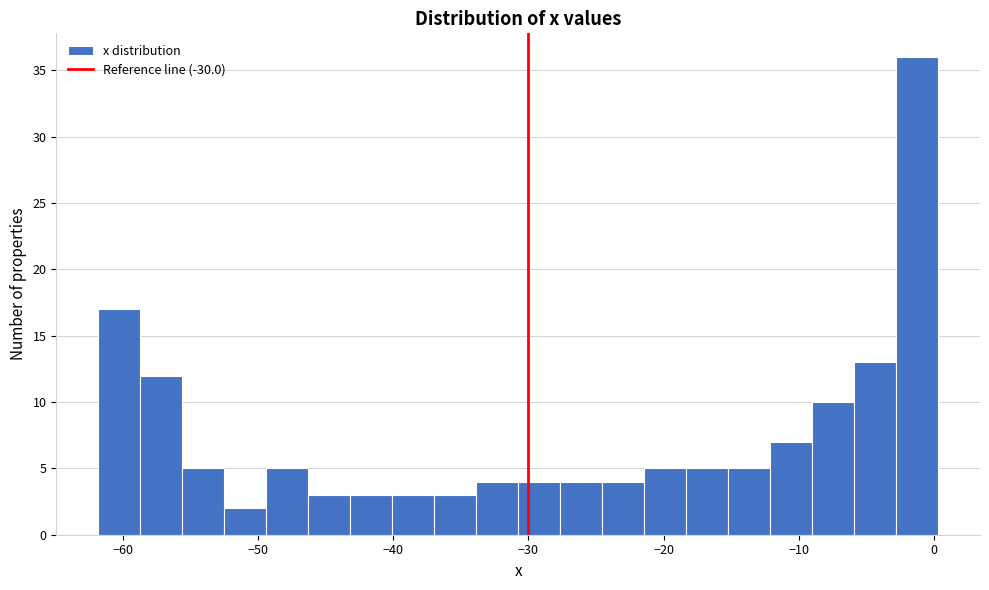

Around what value on the x-axis is the tallest bar? Give the approximate position of its centre, as read against the axis.

-1